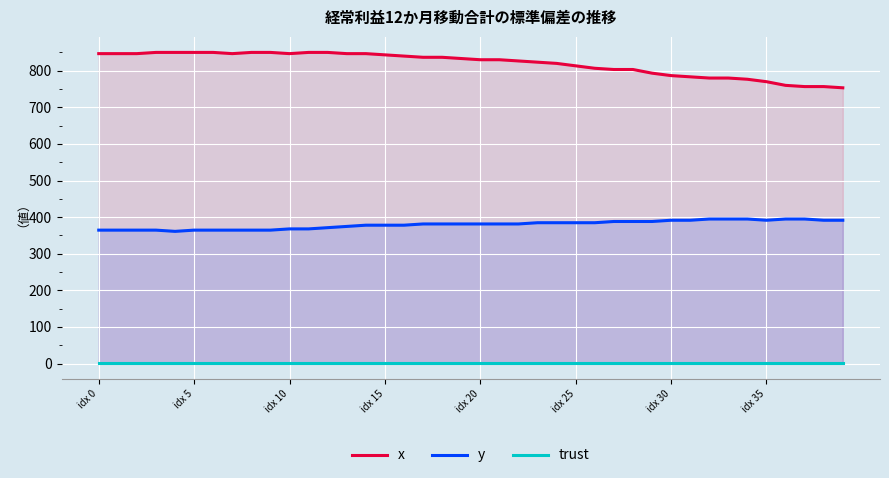

Reading left to right, extract all data points from this chart.

x: 846.7	846.7	846.7	850.0	850.0	850.0	850.0	846.7	850.0	850.0	846.7	850.0	850.0	846.7	846.7	843.3	840.0	836.7	836.7	833.3	830.0	830.0	826.7	823.3	820.0	813.3	806.7	803.3	803.3	793.3	786.7	783.3	780.0	780.0	776.7	770.0	760.0	756.7	756.7	753.3
y: 364.5	364.5	364.5	364.5	361.1	364.5	364.5	364.5	364.5	364.5	367.9	367.9	371.2	374.6	378.0	378.0	378.0	381.4	381.4	381.4	381.4	381.4	381.4	384.8	384.8	384.8	384.8	388.1	388.1	388.1	391.5	391.5	394.9	394.9	394.9	391.5	394.9	394.9	391.5	391.5
trust: 2.0	2.0	2.0	2.0	2.0	2.0	2.0	2.0	2.0	2.0	2.0	2.0	2.0	2.0	2.0	2.0	2.0	2.0	2.0	2.0	2.0	2.0	2.0	2.0	2.0	2.0	2.0	2.0	2.0	2.0	2.0	2.0	2.0	2.0	2.0	2.0	2.0	2.0	2.0	2.0